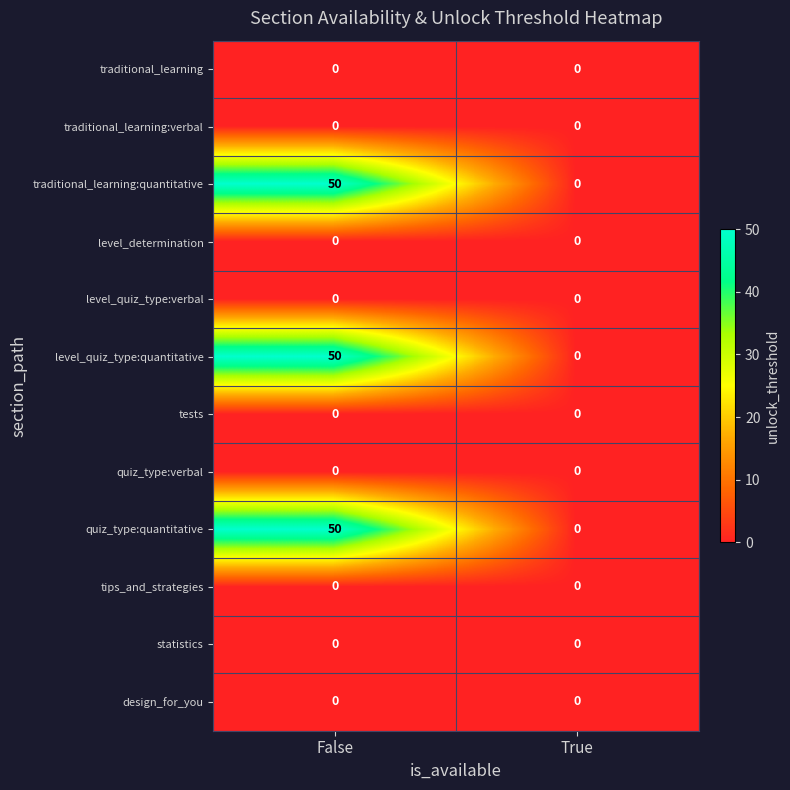

What is the greatest value displayed?

50